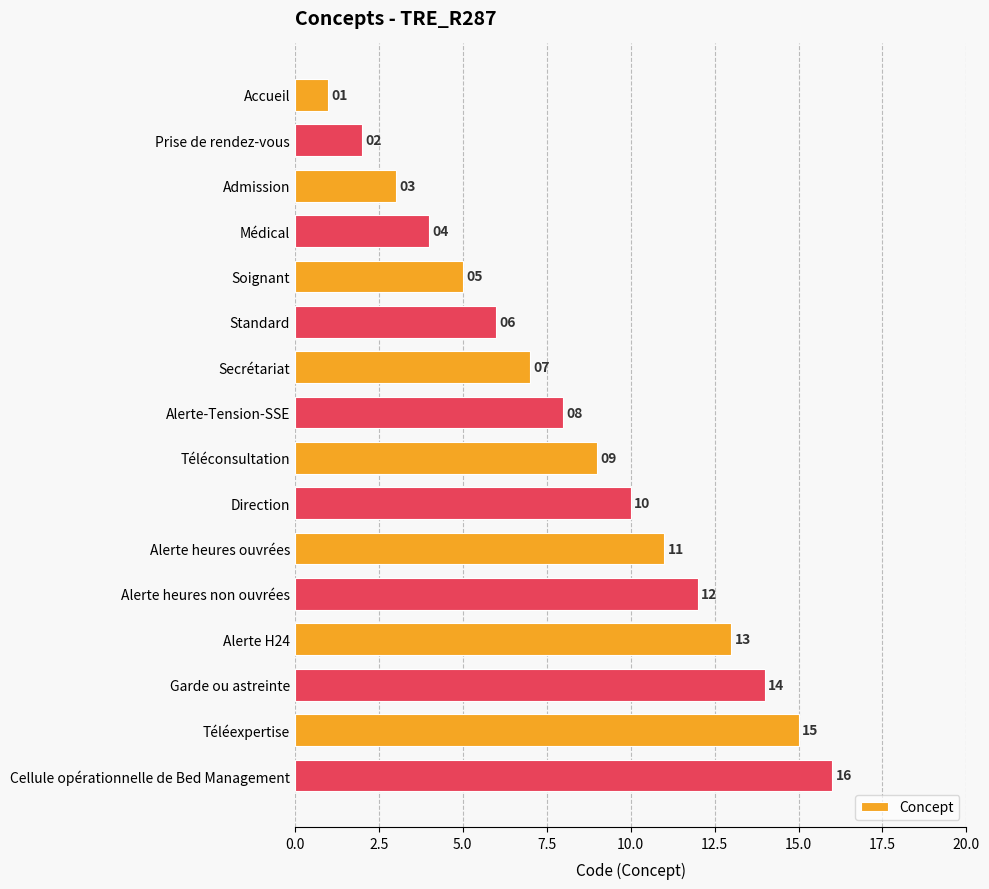

What is the difference between the maximum and minimum values?

15